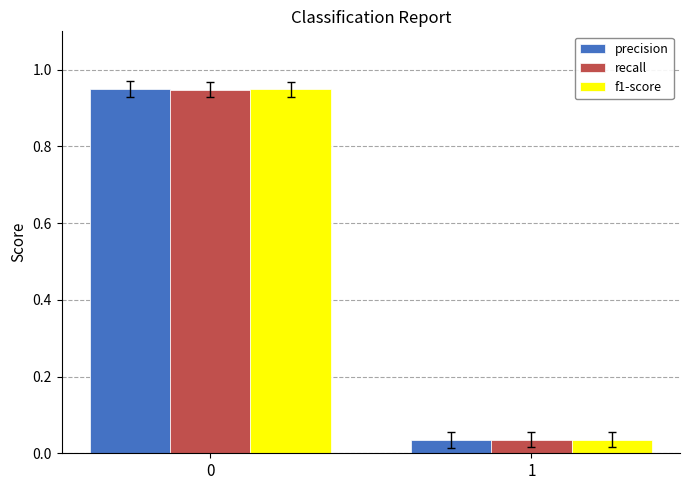

What is the sum of the f1-score values at 1 and 0?

1.0